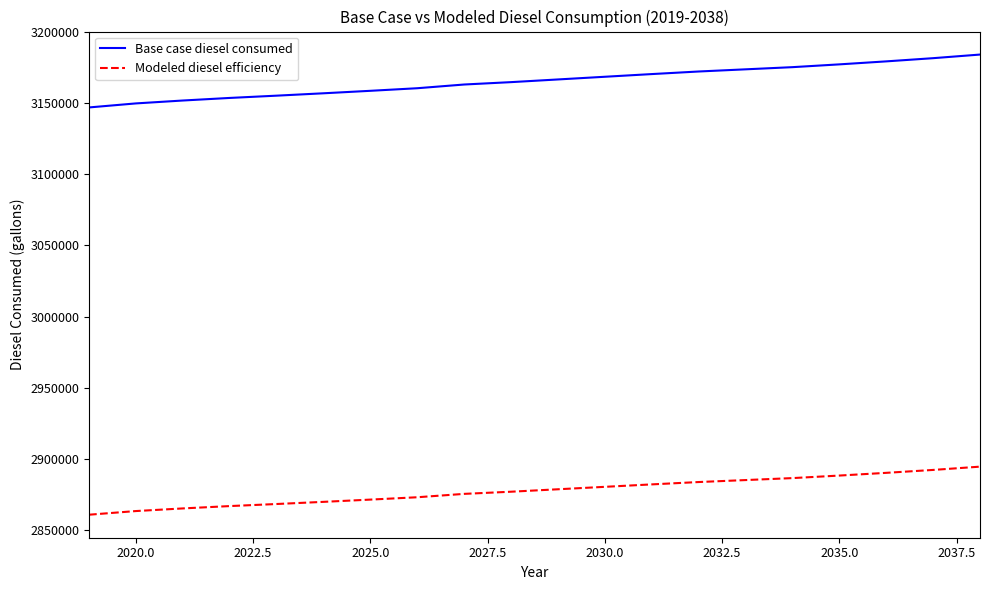

List the series in order of their peak value, highest first.

Base case diesel consumed, Modeled diesel efficiency